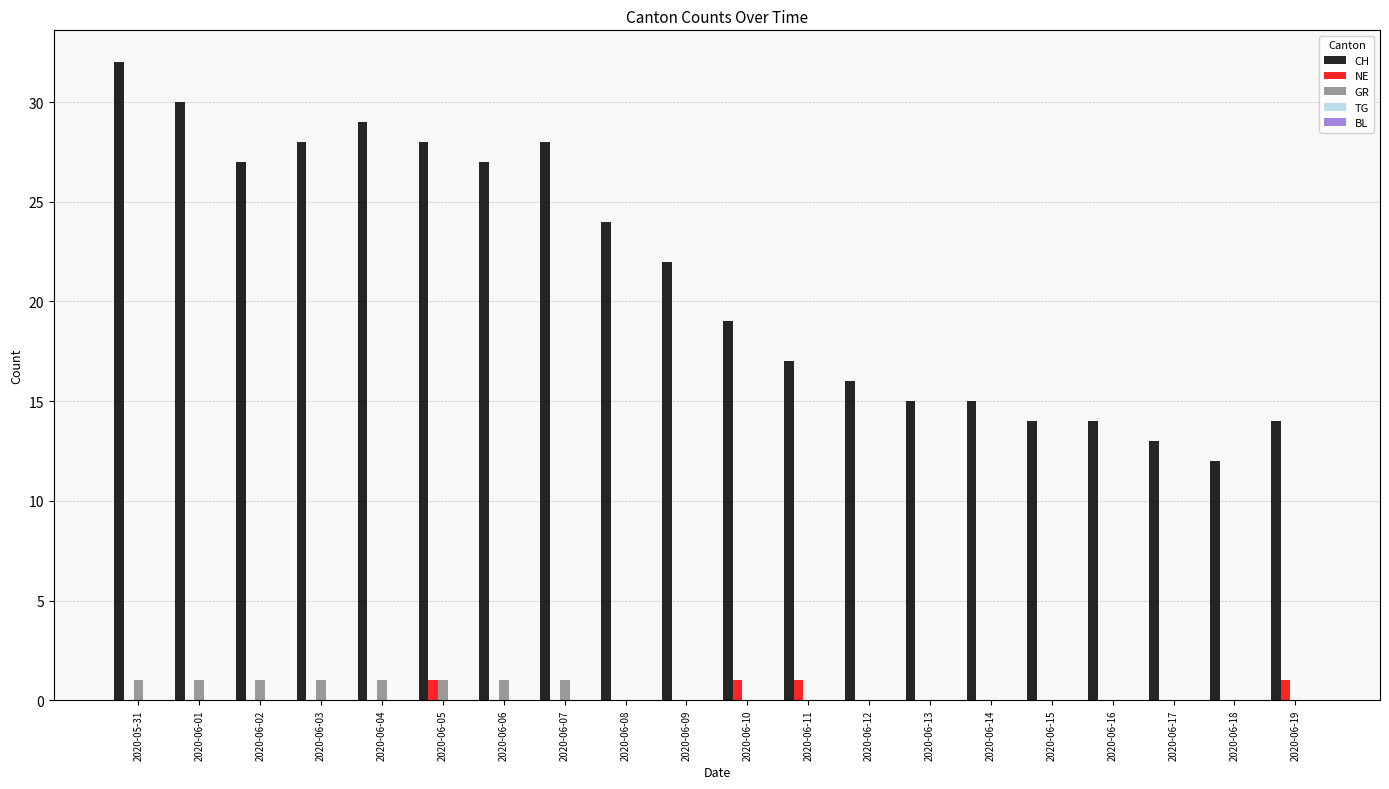

What is the total value across all series at 2020-05-31?

33